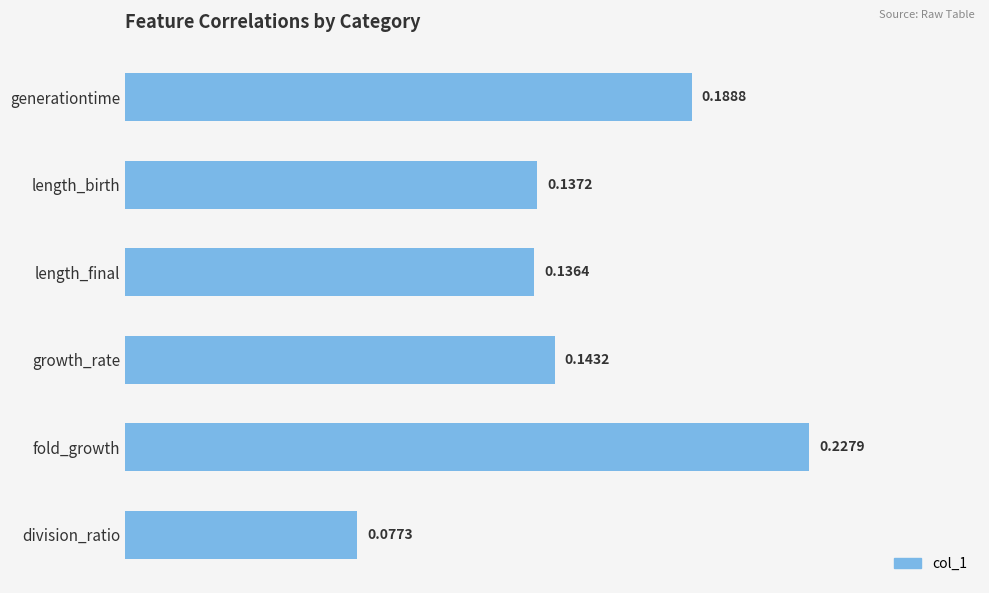

At which label is the value closest to 0?

division_ratio